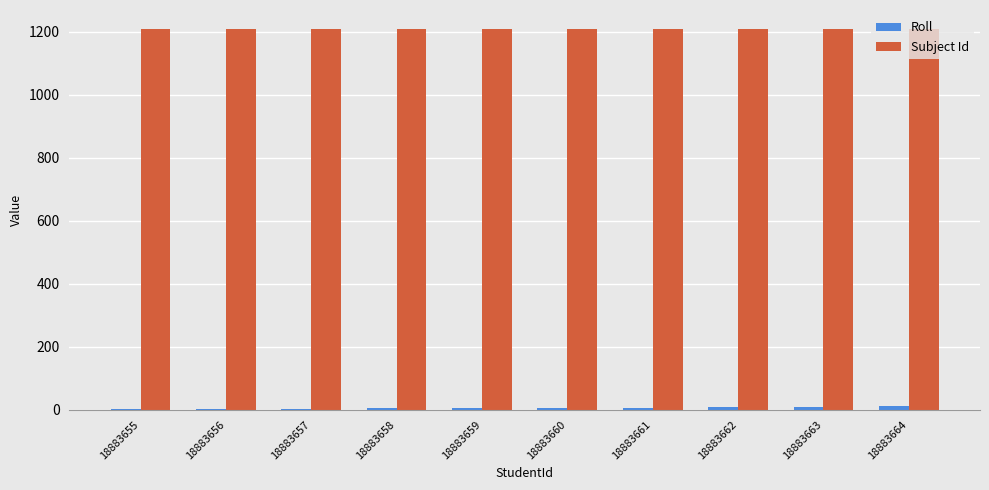

Is it true that Subject Id equals 2013 at 18883658?

False